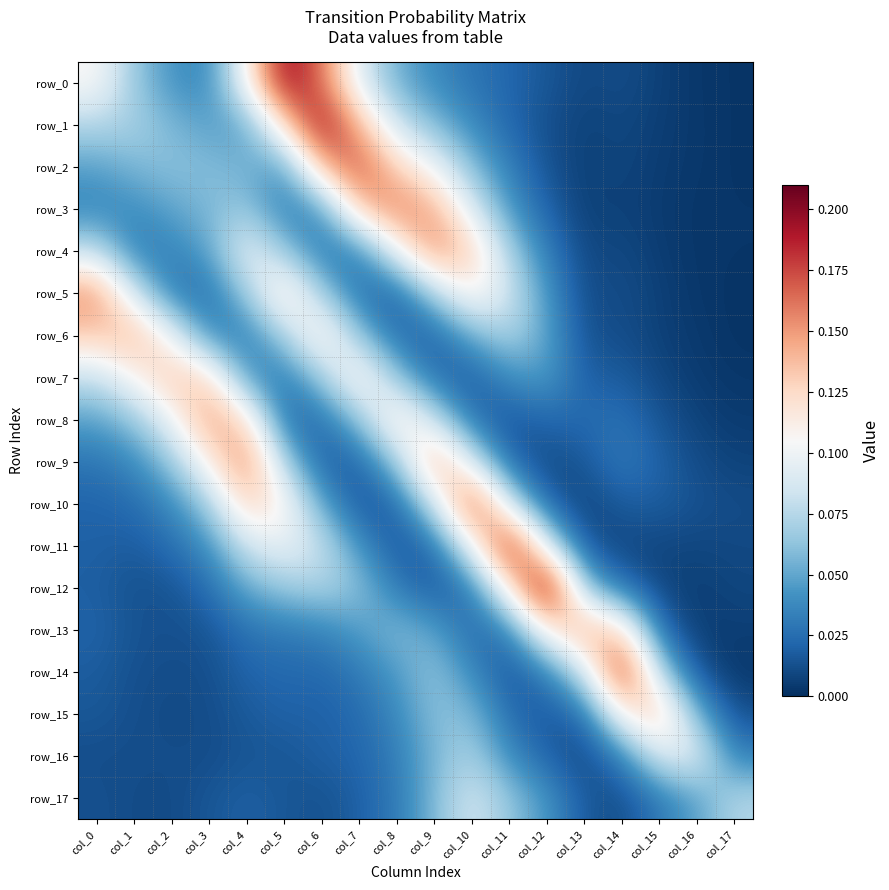

Rank the categories by row_4 value from highest to lowest.

col_9, col_10, col_8, col_4, col_0, col_11, col_5, col_3, col_2, col_7, col_12, col_1, col_6, col_14, col_13, col_15, col_16, col_17